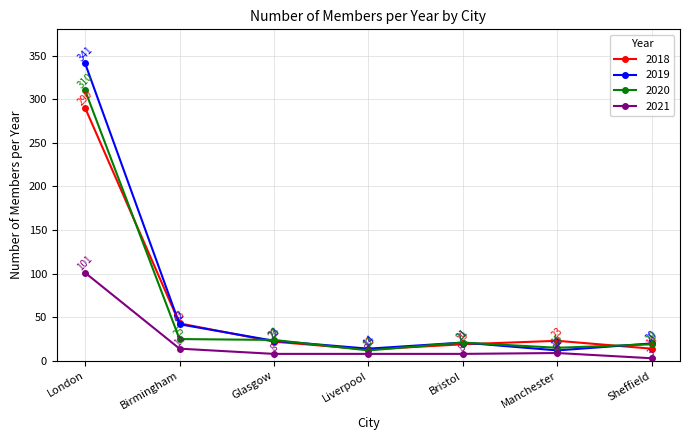

At which category is the sum across all series the highest?

London